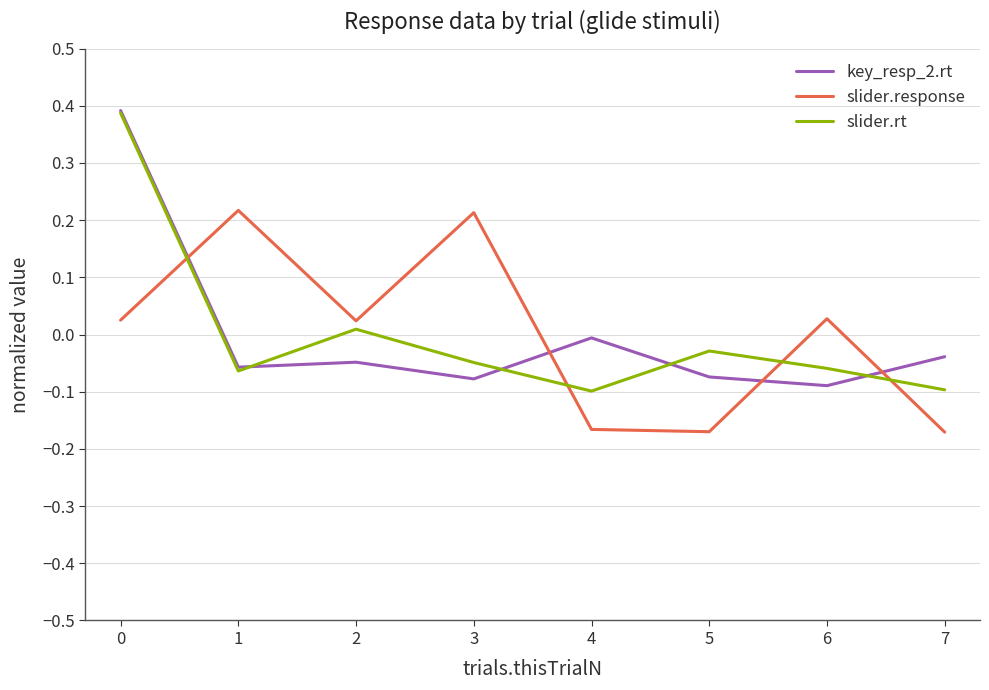

True or false: slider.response and slider.rt intersect in this chart.

True